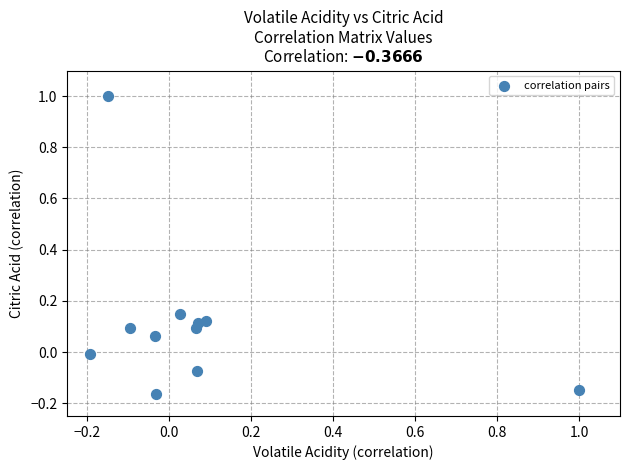

What is the range of X values (max minus min)?

1.2